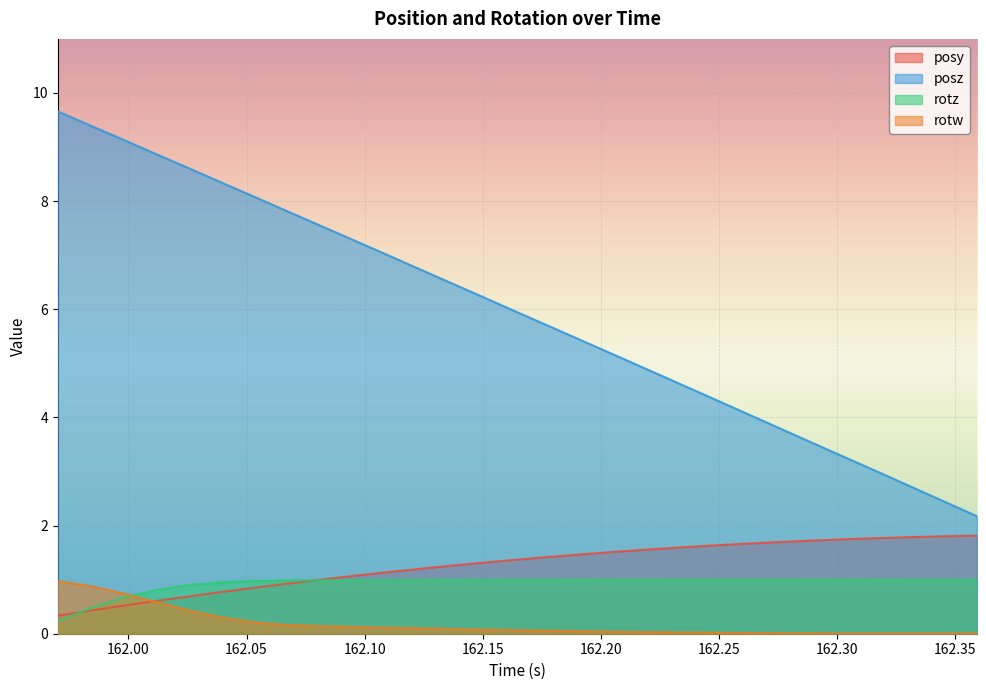

True or false: posy and posz intersect in this chart.

False